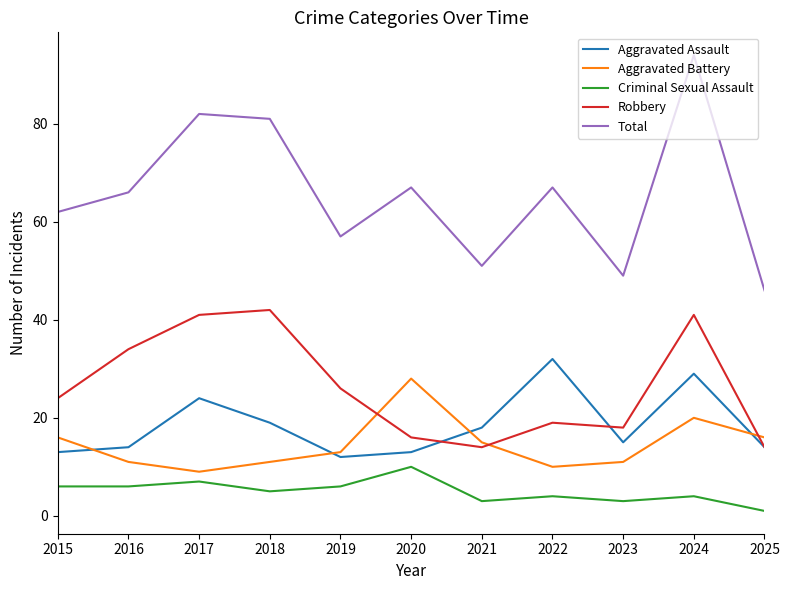

Where is Aggravated Assault nearest to the value 22?

2017